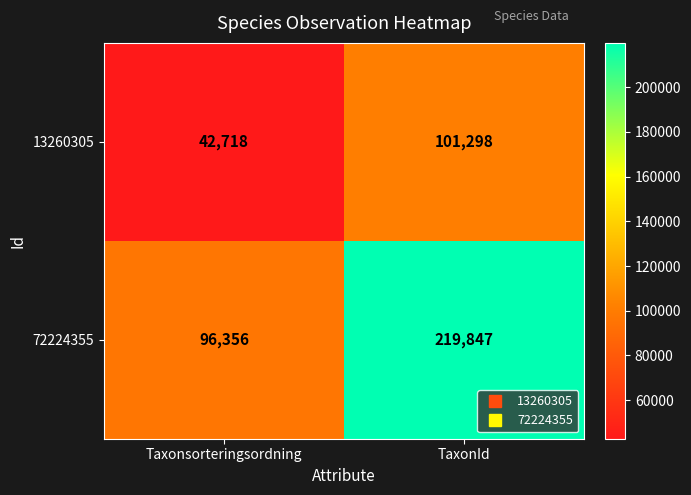

What is the difference between the maximum and minimum values in the 72224355 series?

123491